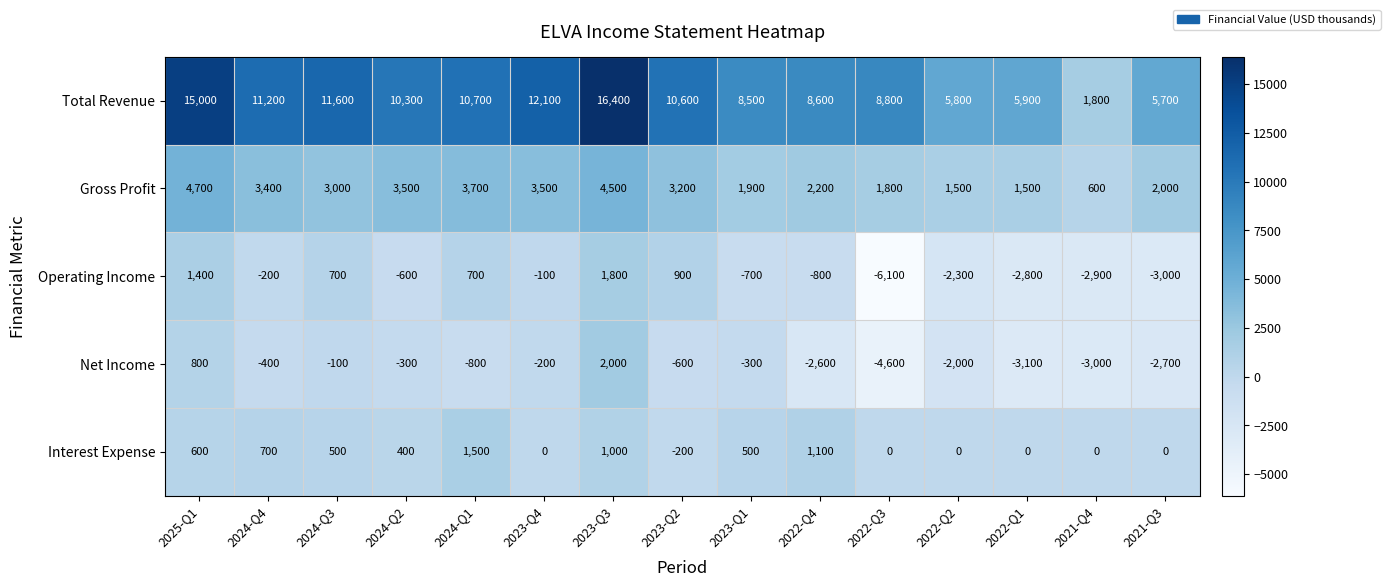

What is the sum of the Gross Profit values at 2022-Q2 and 2021-Q3?

3500